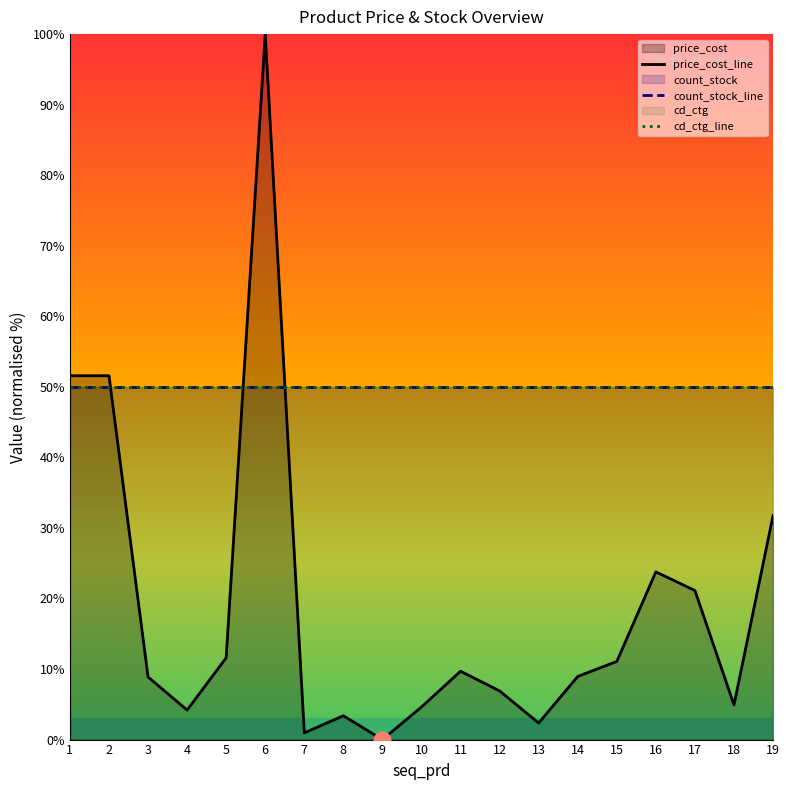

What is the sum of all cd_ctg_line values?

950.0